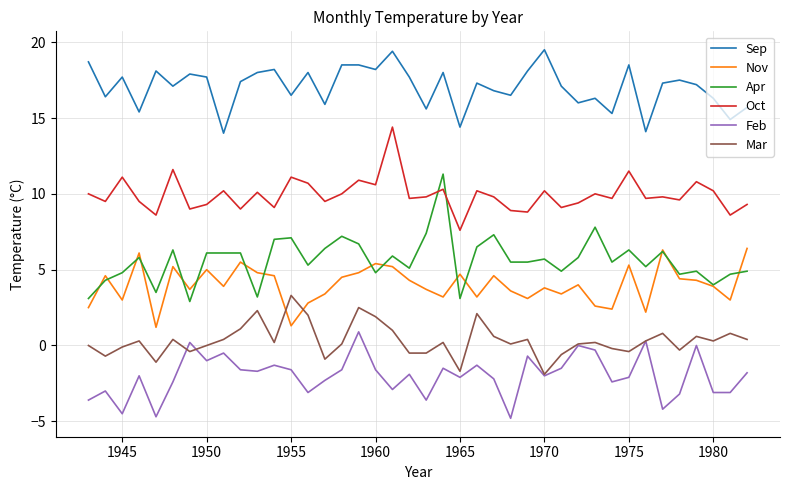

Which series has the widest spread of values?

Apr